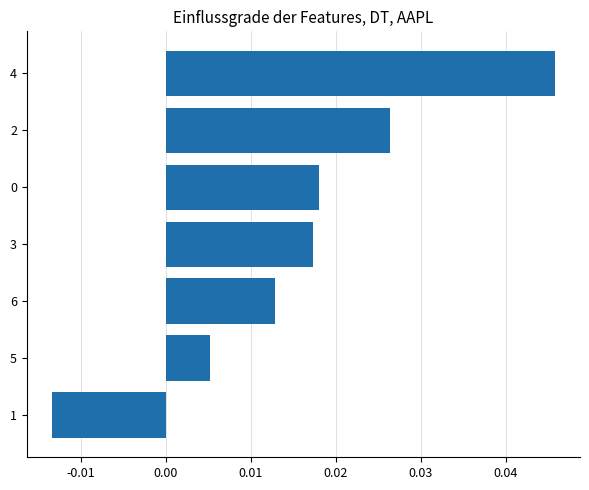

Between 3 and 5, which is larger?

3